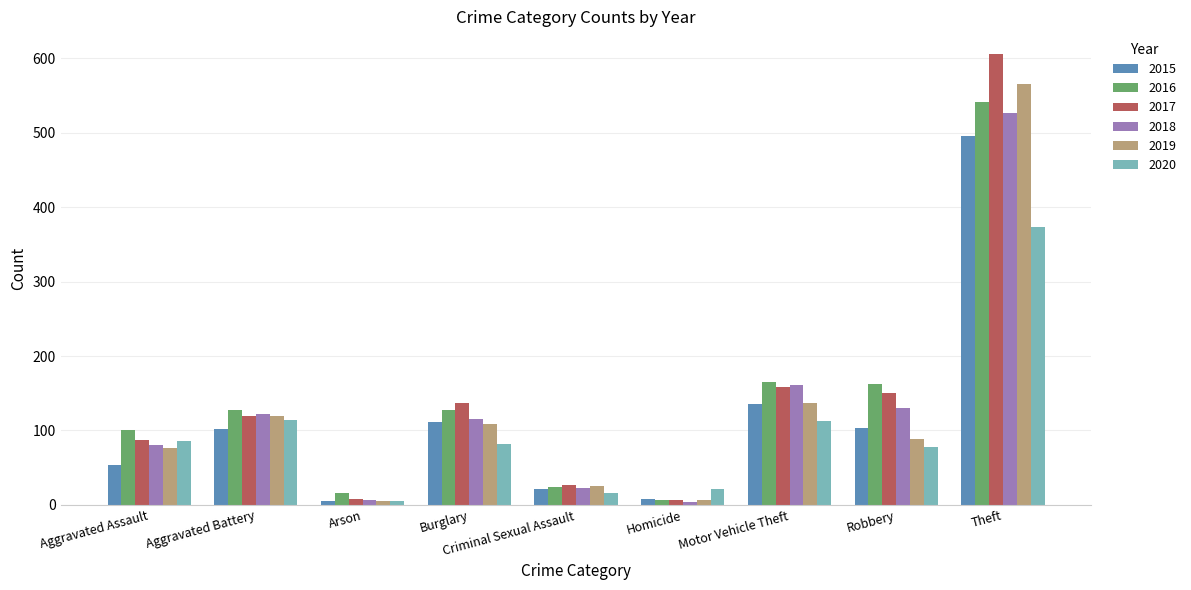

At which label is 2019 closest to 285?

Motor Vehicle Theft